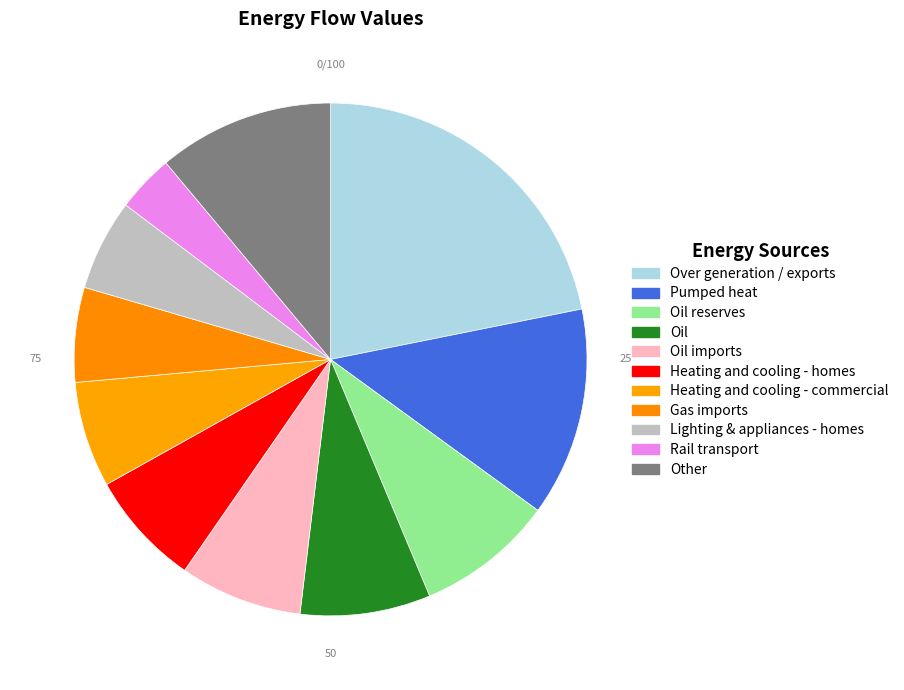

How many segments does this pie chart have?

11